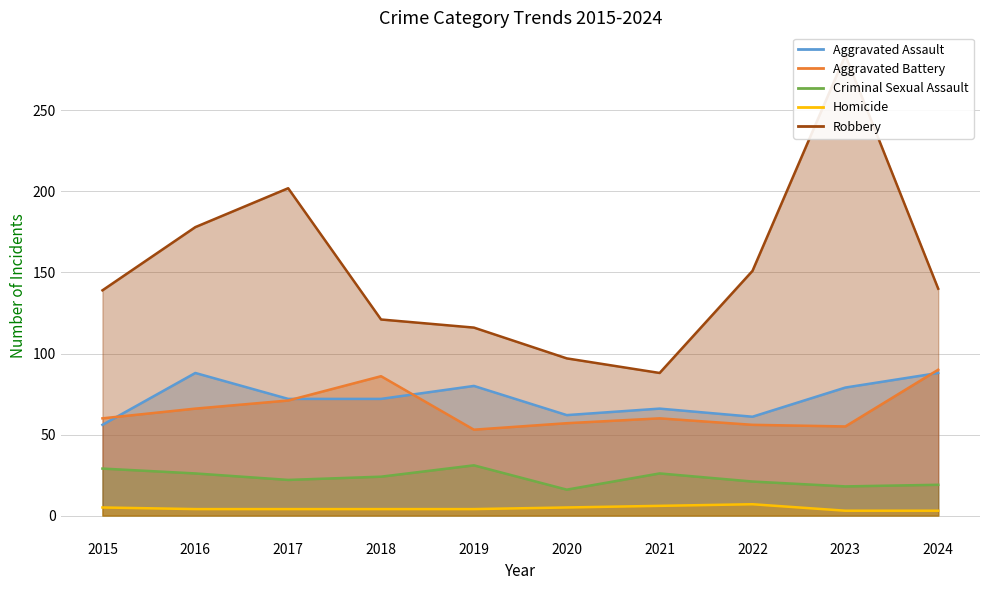

What is the sum of the Aggravated Battery values at 2020 and 2018?

143